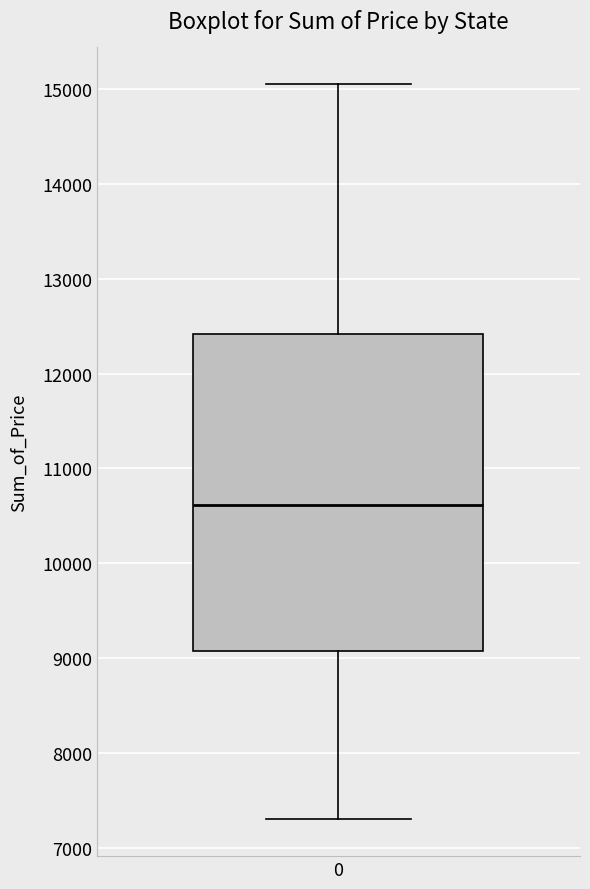

Transcribe this box plot: give where the median line is, the range the box spans, and where the two whiskers end, as read against the y-axis. The values are not printed on the chart, so give them approximately, as read against the axis.

median 10600, box 9100 to 12400, whiskers 7300 to 15100